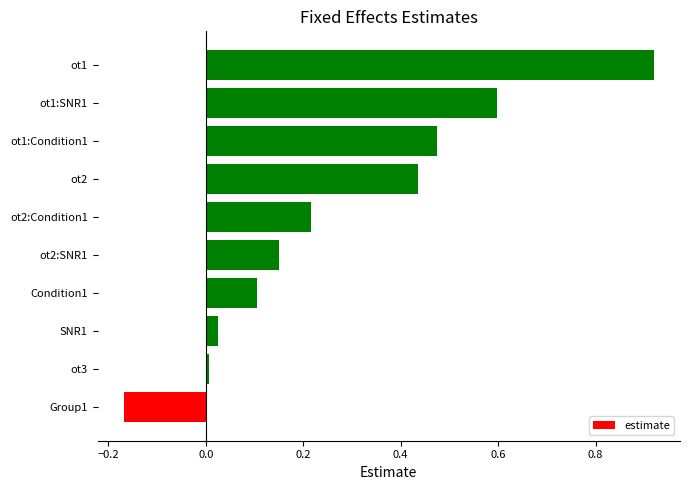

Which label corresponds to the smallest value in the chart?

Group1